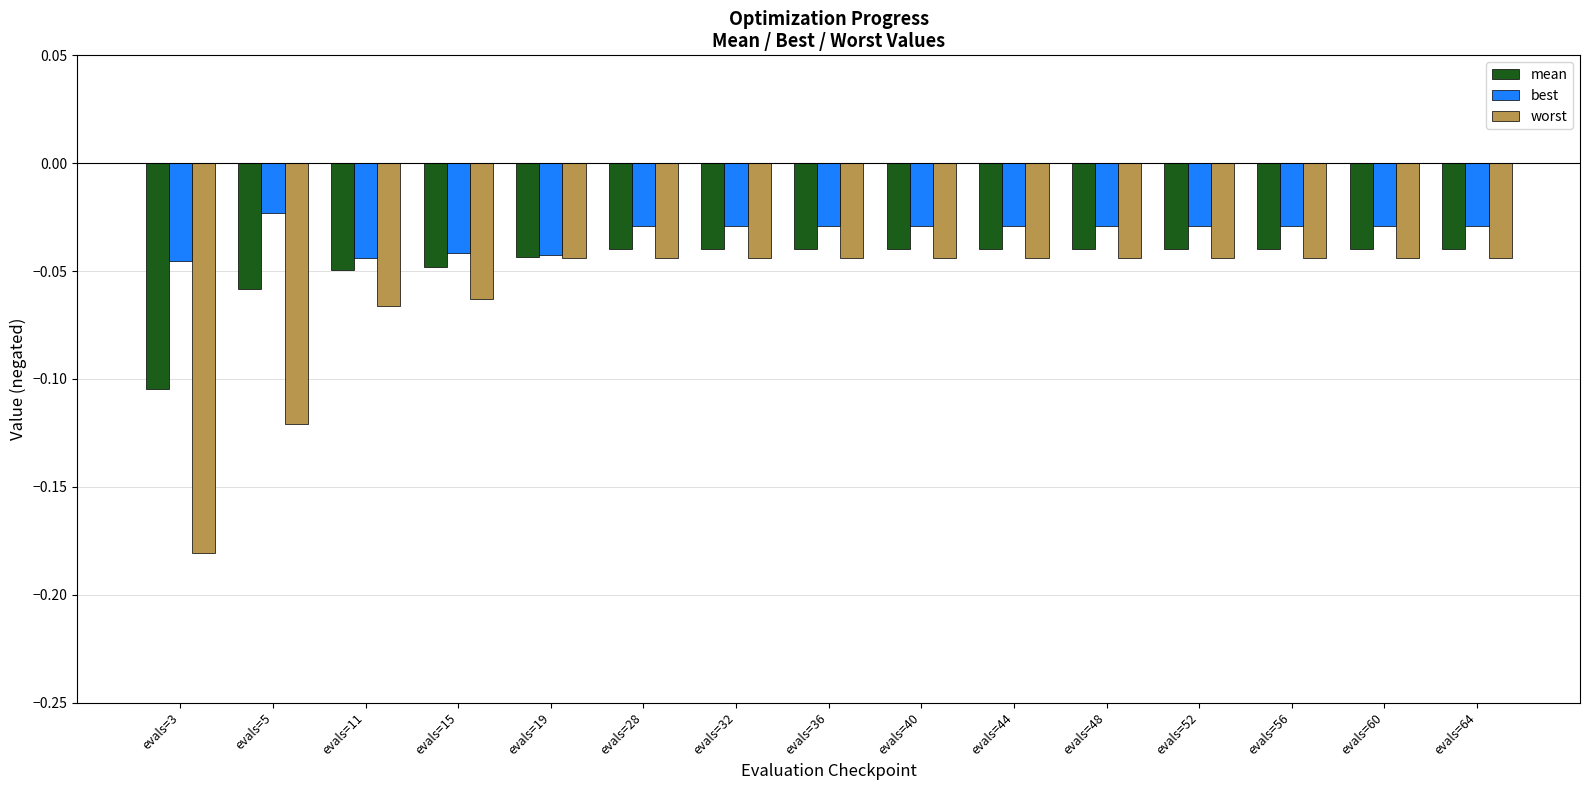

Which series has the widest spread of values?

worst